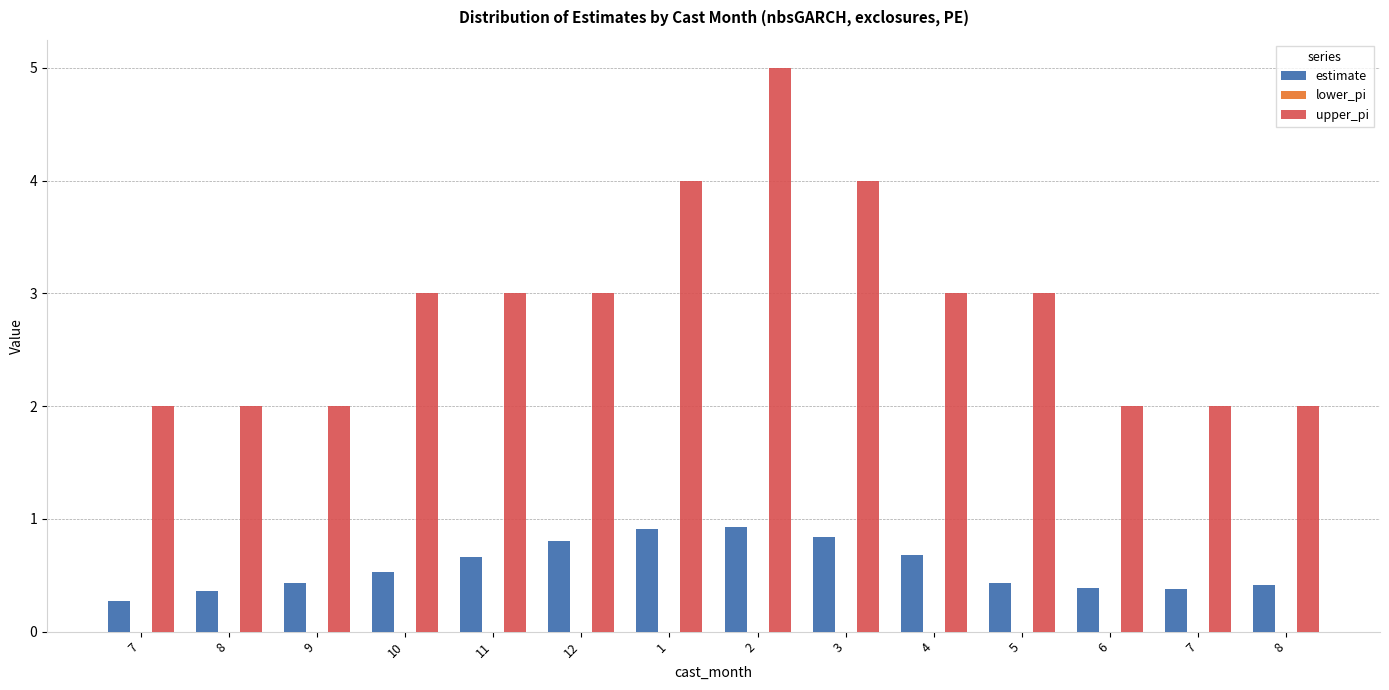

Reading right to left, extract all data points from this chart.

estimate: 8=0.4	7=0.4	6=0.4	5=0.4	4=0.7	3=0.8	2=0.9	1=0.9	12=0.8	11=0.7	10=0.5	9=0.4	8=0.4	7=0.3
lower_pi: 8=0.0	7=0.0	6=0.0	5=0.0	4=0.0	3=0.0	2=0.0	1=0.0	12=0.0	11=0.0	10=0.0	9=0.0	8=0.0	7=0.0
upper_pi: 8=2.0	7=2.0	6=2.0	5=3.0	4=3.0	3=4.0	2=5.0	1=4.0	12=3.0	11=3.0	10=3.0	9=2.0	8=2.0	7=2.0